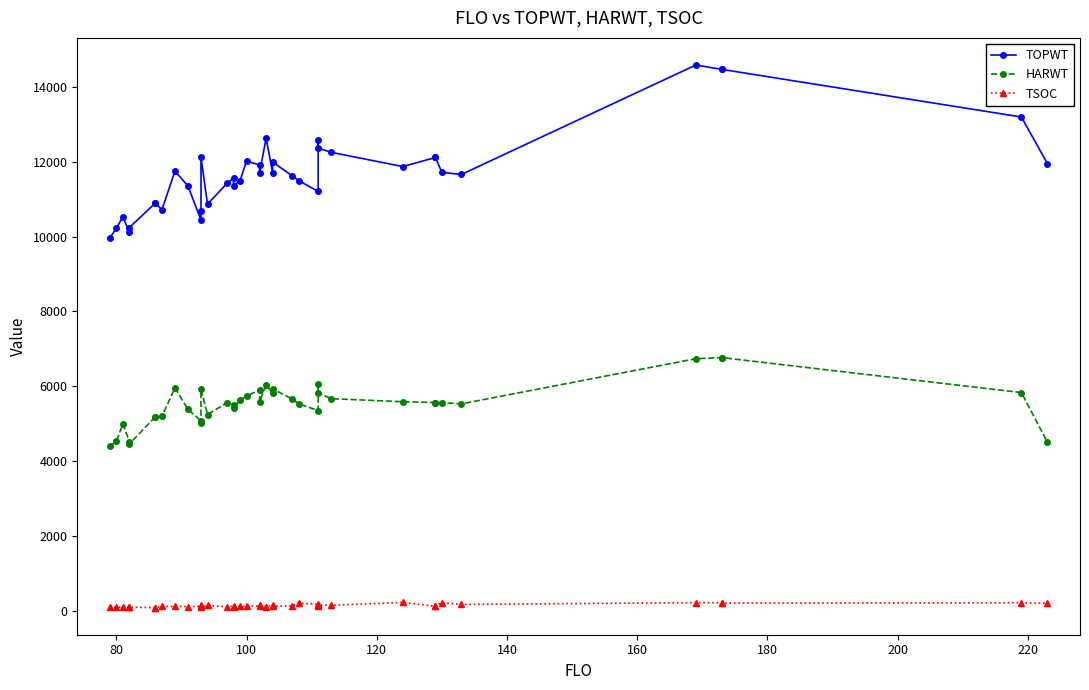

Rank the series by their average value, from highest to lowest.

TOPWT, HARWT, TSOC